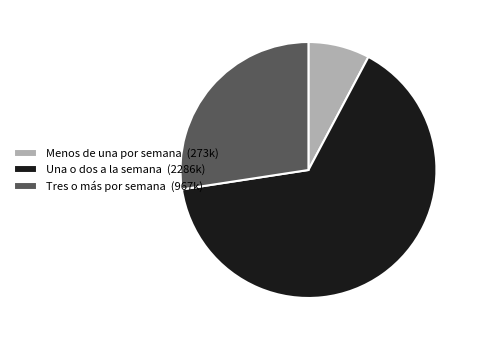

Combined, do Menos de una por semana (273k) and Una o dos a la semana (2286k) account for over 50%?

Yes